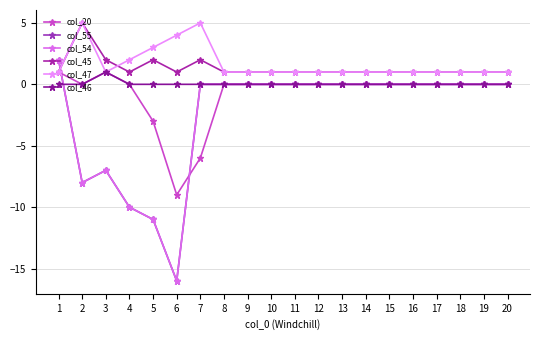

Where does the col_54 series first go above 0?

1